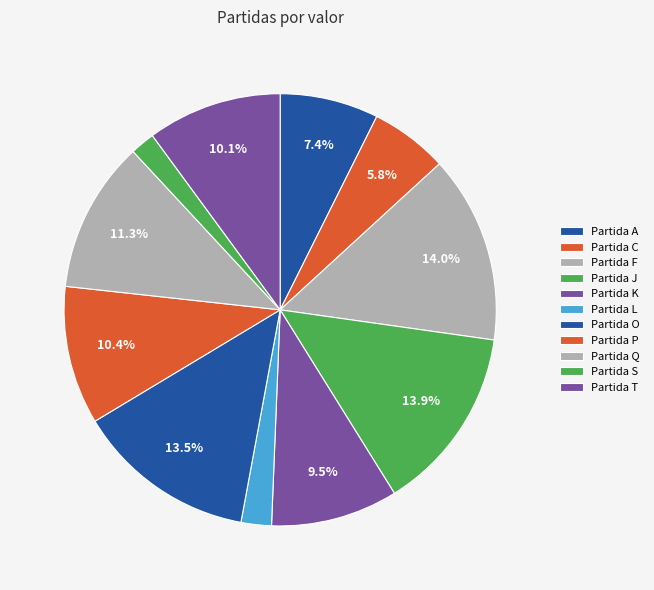

Count the number of slices in the pie.

11